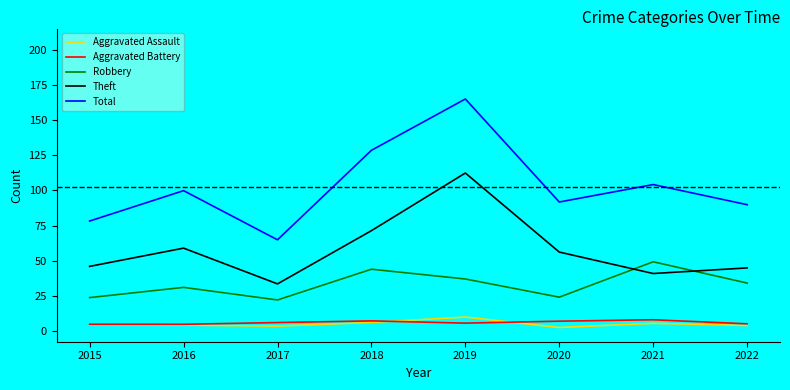

Is it true that Aggravated Assault equals 9.7 at 2018?

False